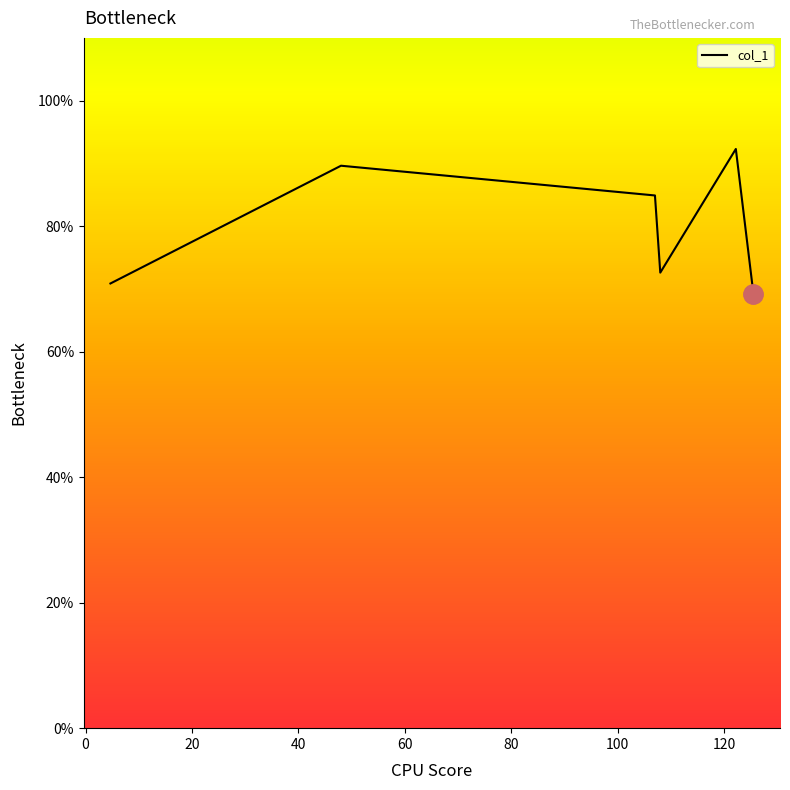

What is the minimum value shown in the chart?

69.3